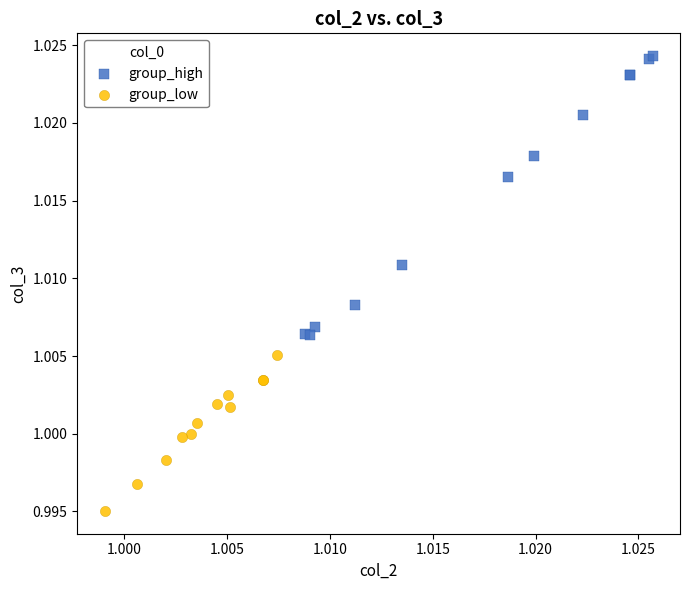

What are all the series names shown in the legend?

group_high, group_low